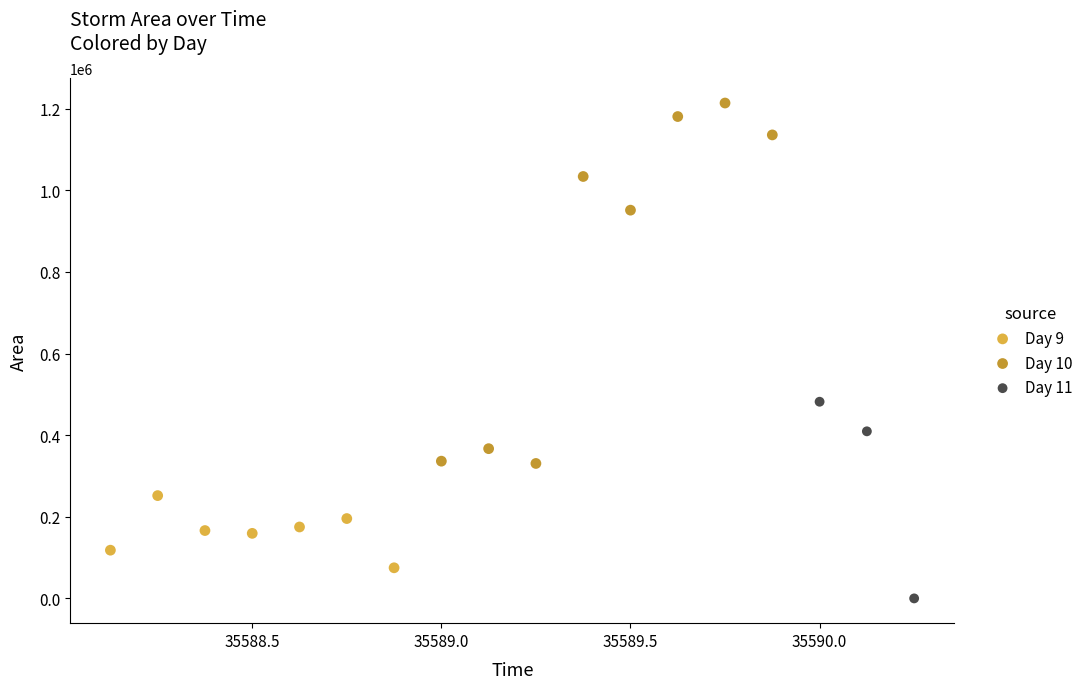

Which series has the largest Y range (max minus min)?

Day 10